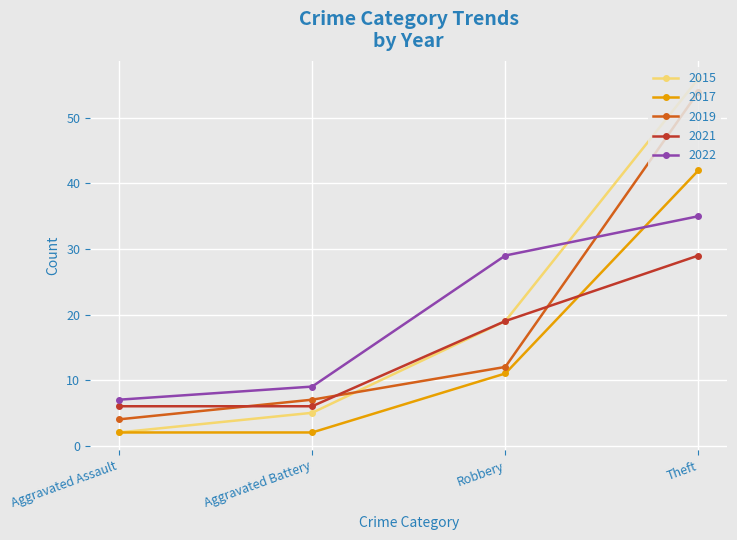

What is the difference between the 2015 values at Robbery and Theft?

37